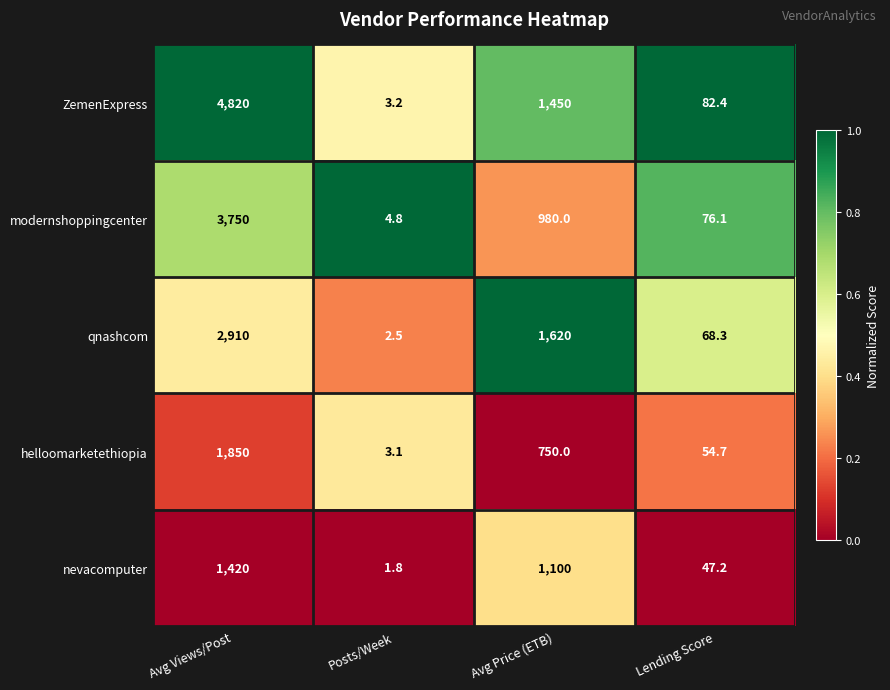

Which category has the highest value across all series?

Avg Views/Post